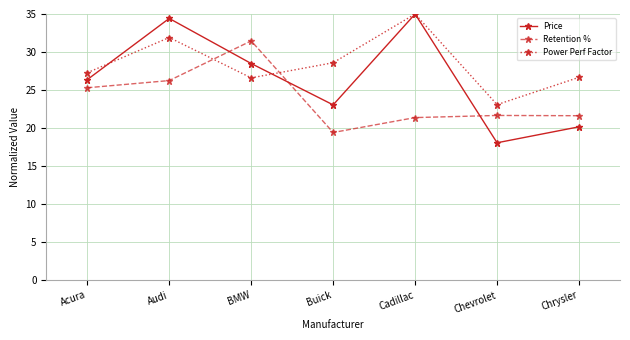

What is the difference between the maximum and minimum values in the Power Perf Factor series?

11.9